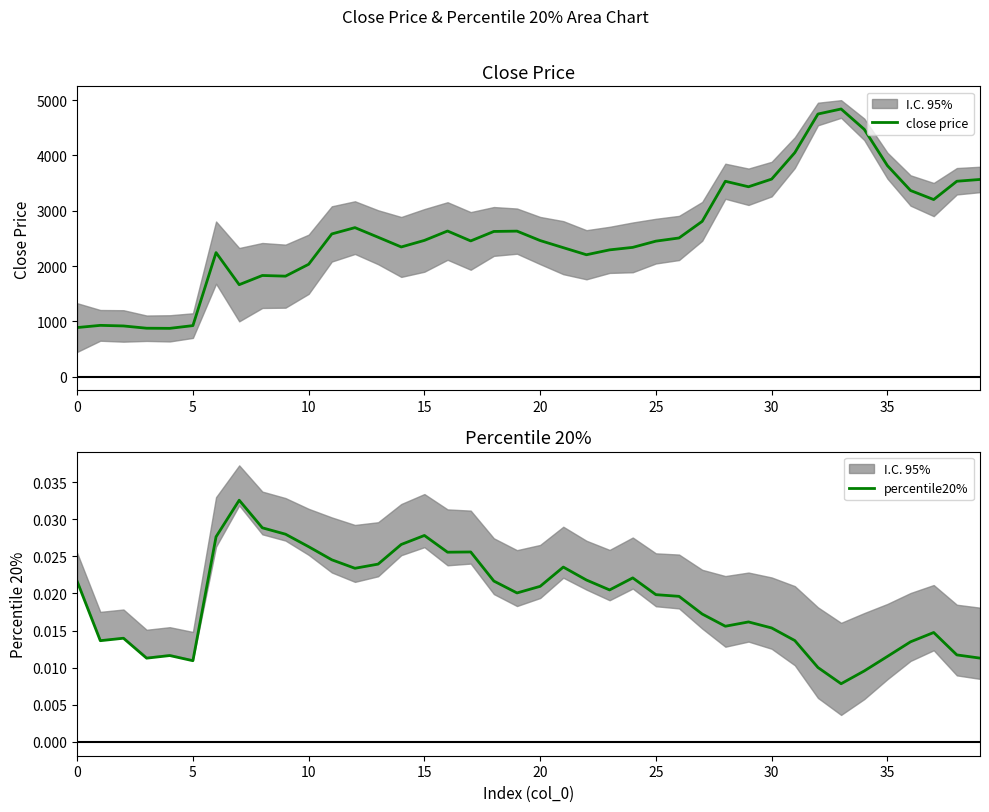

What are all the series names shown in the legend?

close price, percentile20%